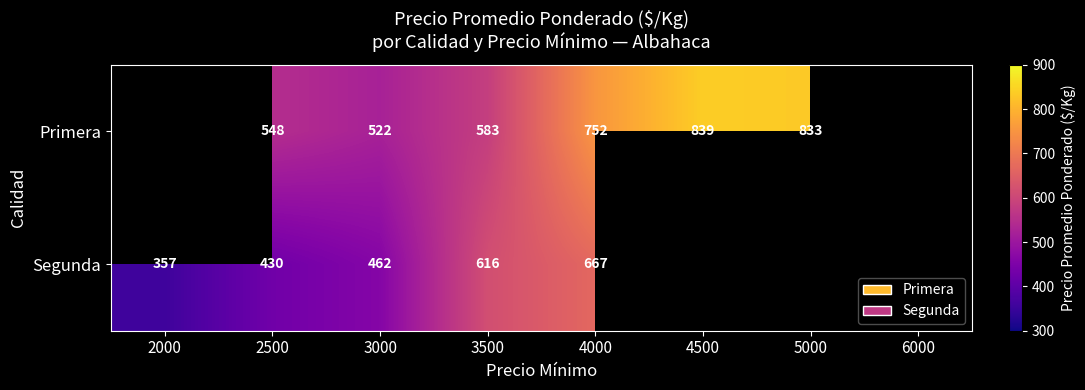

True or false: Primera has a value of 522 at 3000.

True